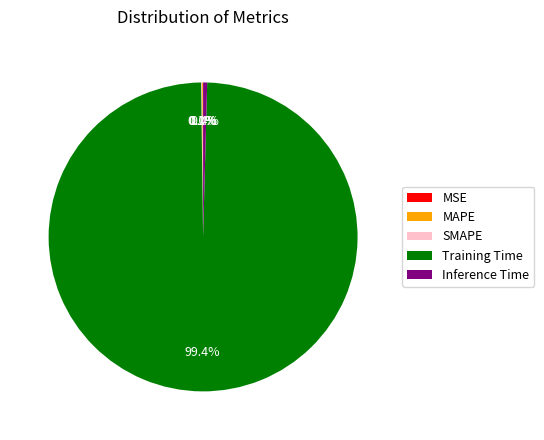

What percentage is NOT represented by Inference Time?

99.6%